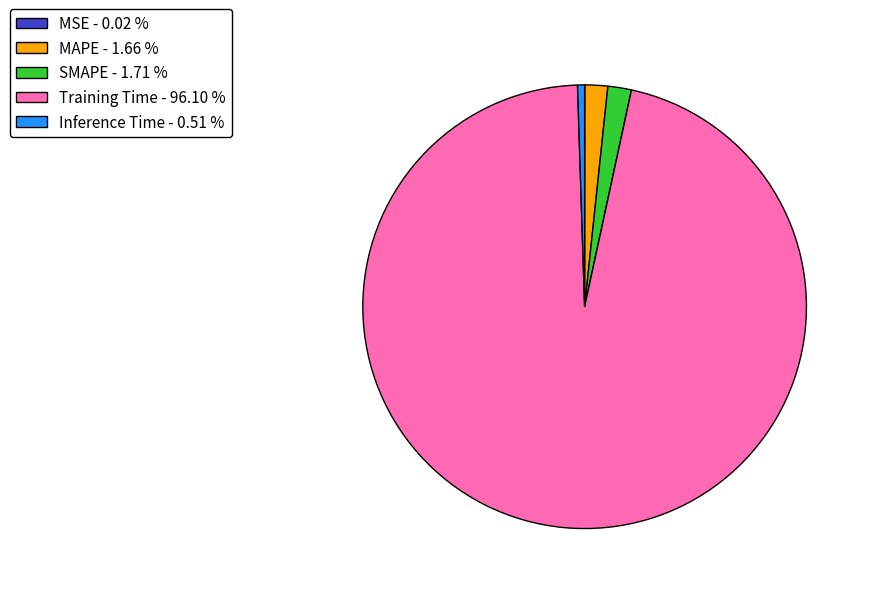

Is Training Time the majority of the pie?

Yes